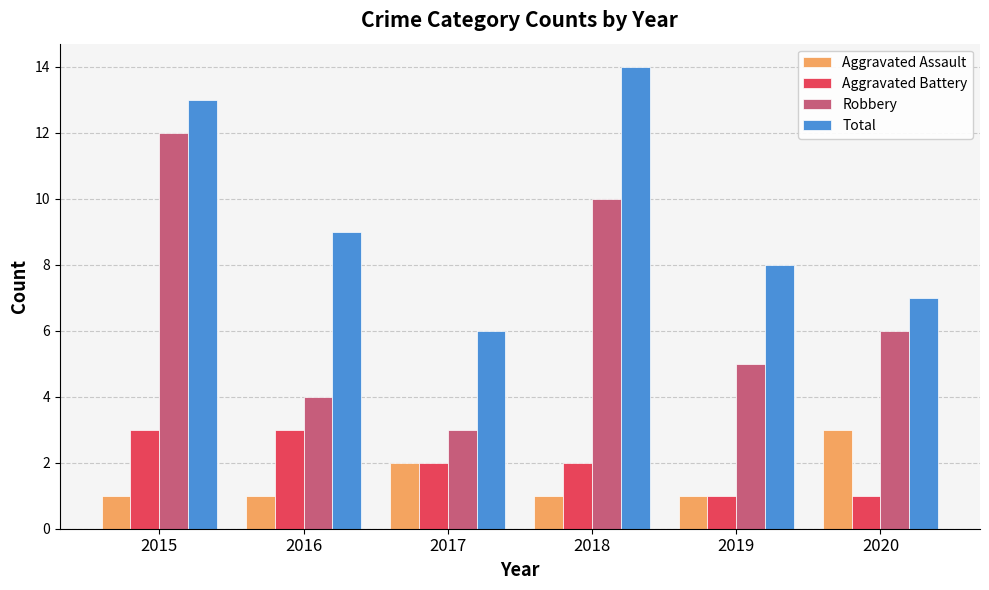

Which series has the largest range (max minus min)?

Robbery